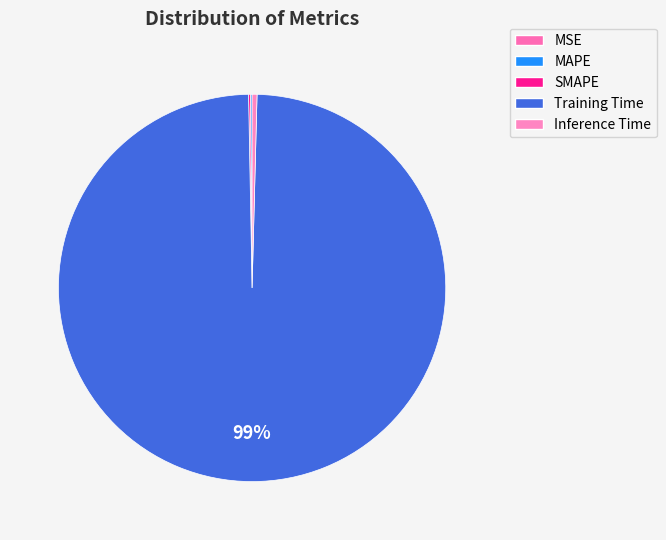

Is it true that MSE is 10% of the pie?

False